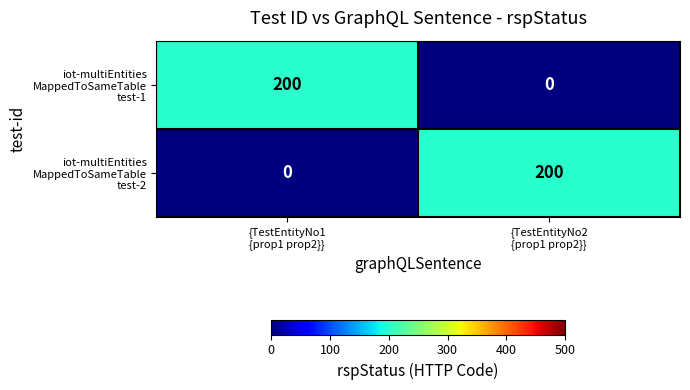

Between {TestEntityNo1
{prop1 prop2}} and {TestEntityNo2
{prop1 prop2}}, which is larger?

{TestEntityNo1
{prop1 prop2}}